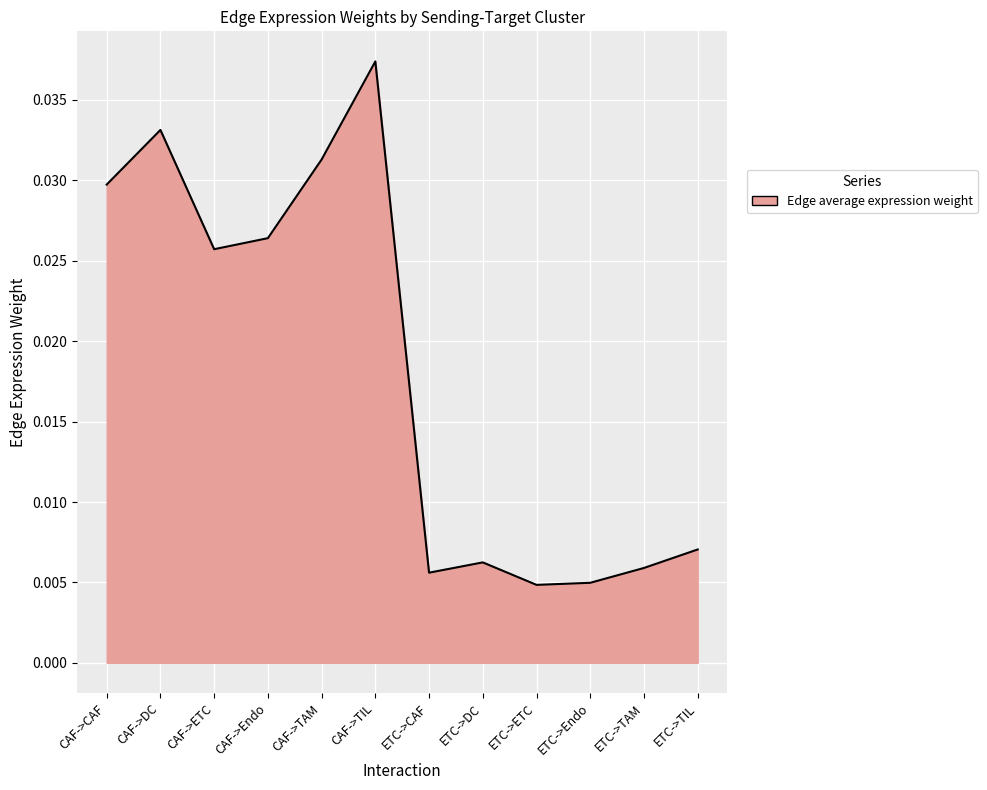

What position from the right is CAF->Endo?

9